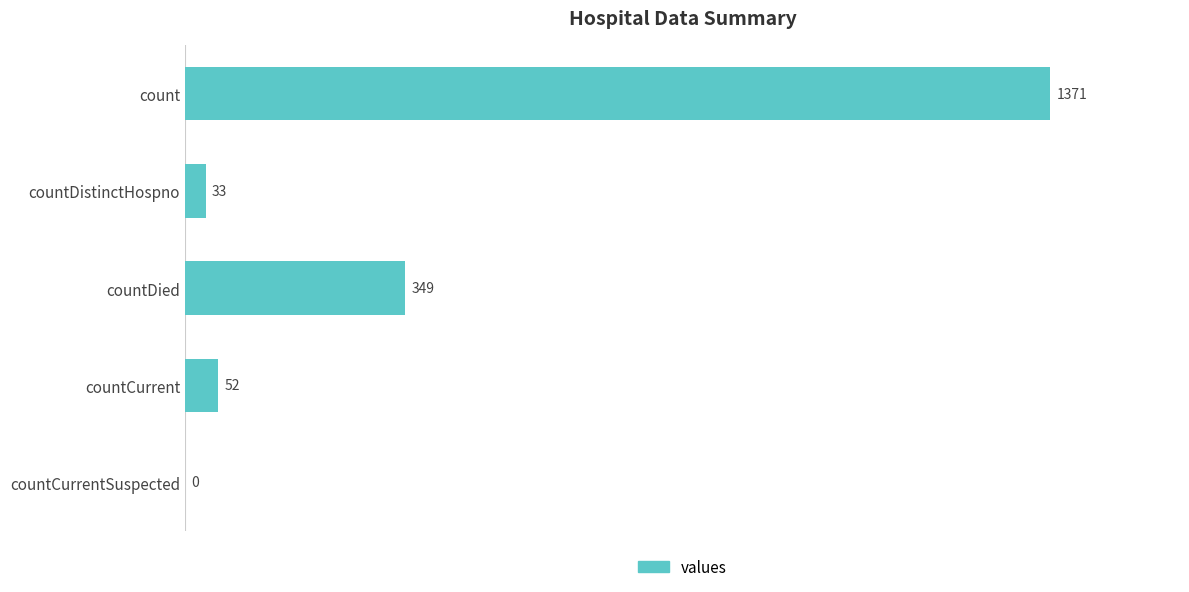

At which label is the value closest to 685?

countDied